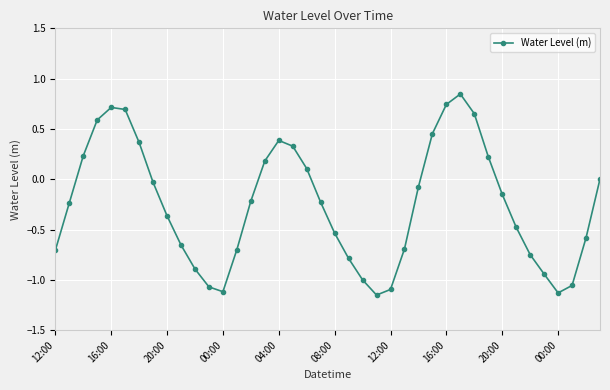

What is the sum of all values?

-10.1